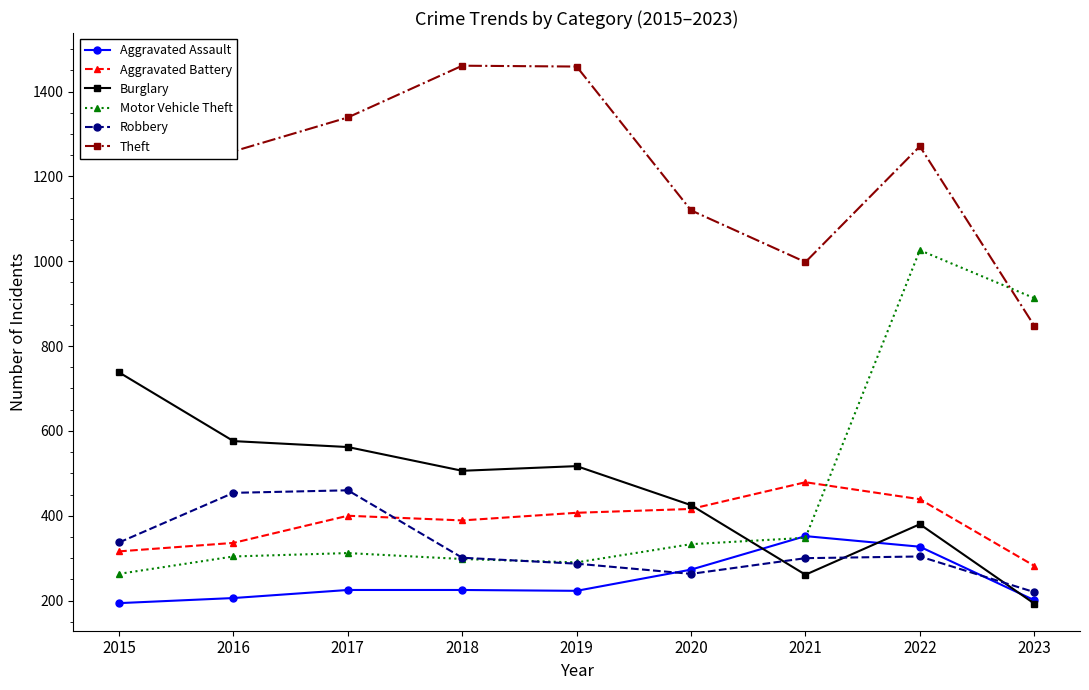

Rank the series by their maximum value, from highest to lowest.

Theft, Motor Vehicle Theft, Burglary, Aggravated Battery, Robbery, Aggravated Assault